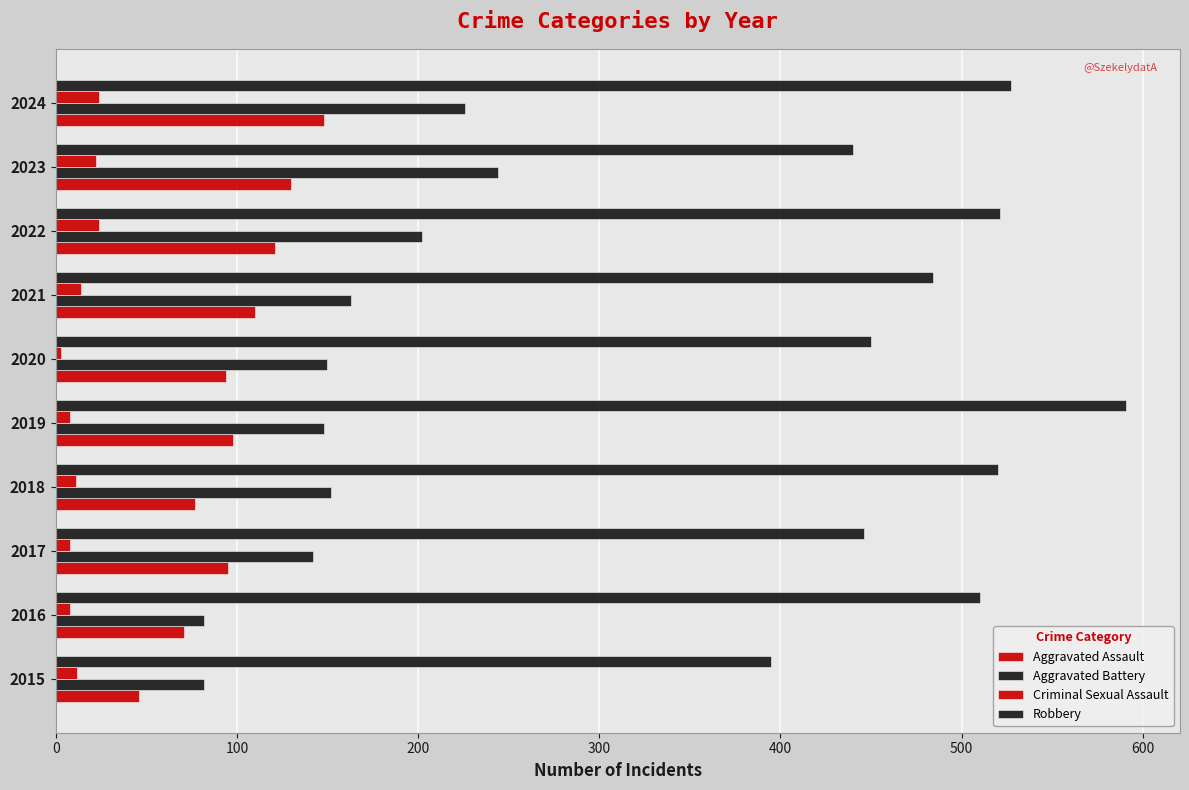

Which series has the largest range (max minus min)?

Robbery